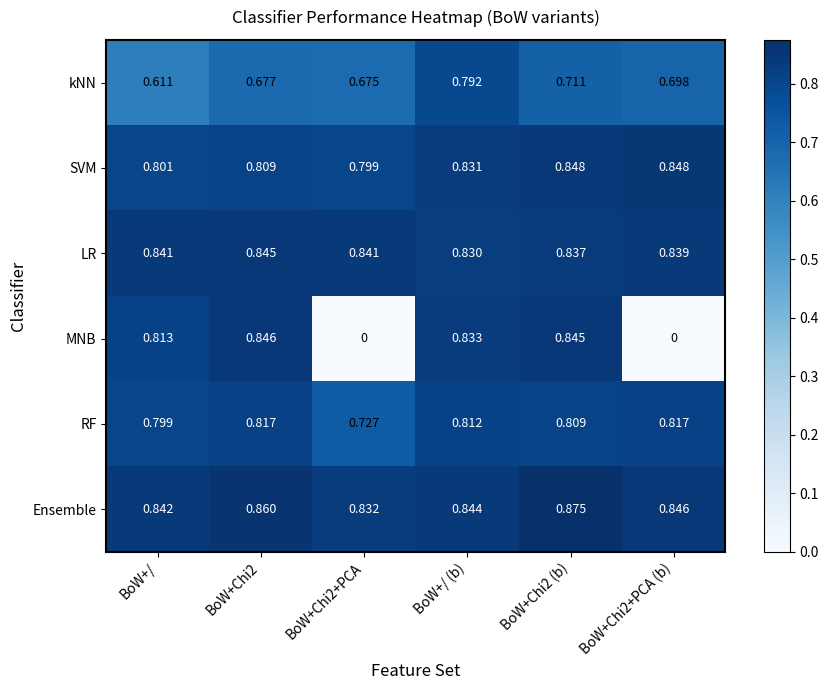

Where is LR nearest to the value 0?

BoW+/ (b)